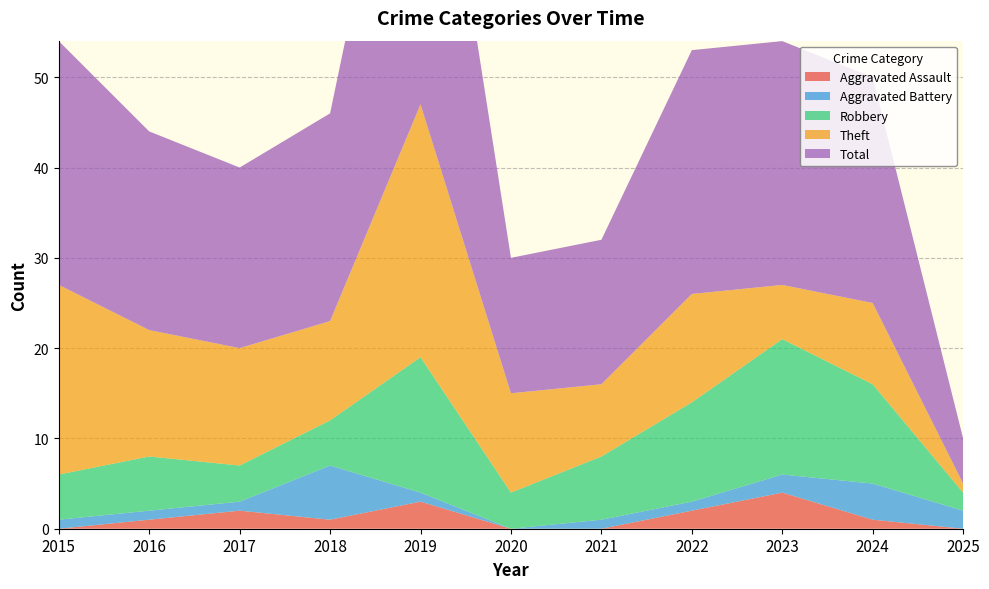

Reading left to right, list all the values displayed in this chart.

Aggravated Assault: 0	1	2	1	3	0	0	2	4	1	0
Aggravated Battery: 1	1	1	6	1	0	1	1	2	4	2
Robbery: 5	6	4	5	15	4	7	11	15	11	2
Theft: 21	14	13	11	28	11	8	12	6	9	1
Total: 27	22	20	23	47	15	16	27	27	25	5